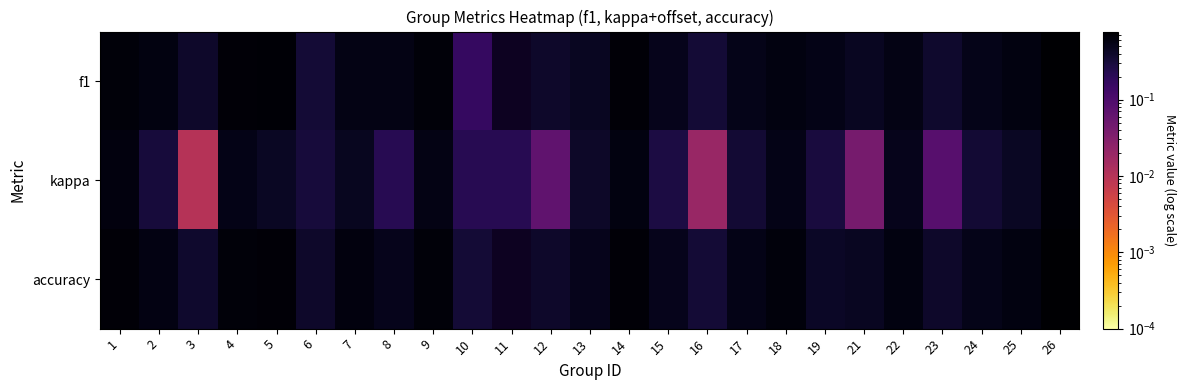

At which category is the sum across all series the highest?

26